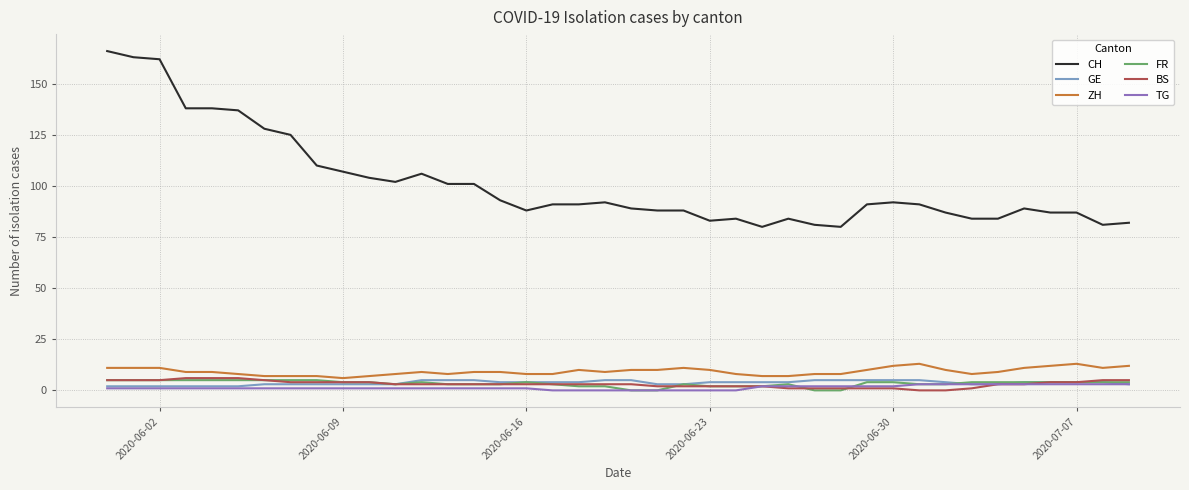

What is the maximum value for GE?

5